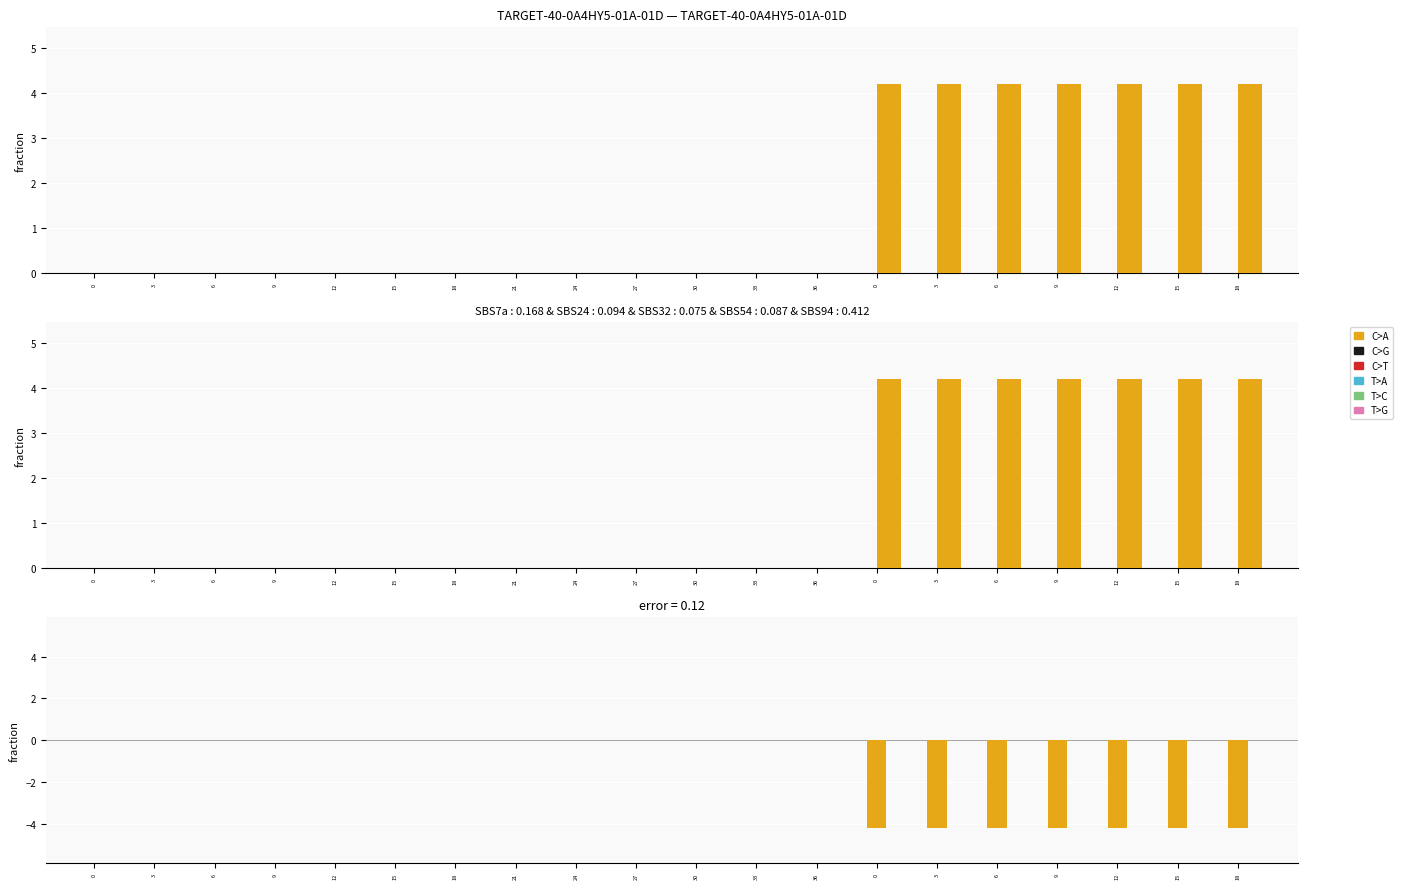

True or false: col_0 has a value of 0.0 at 3.

True